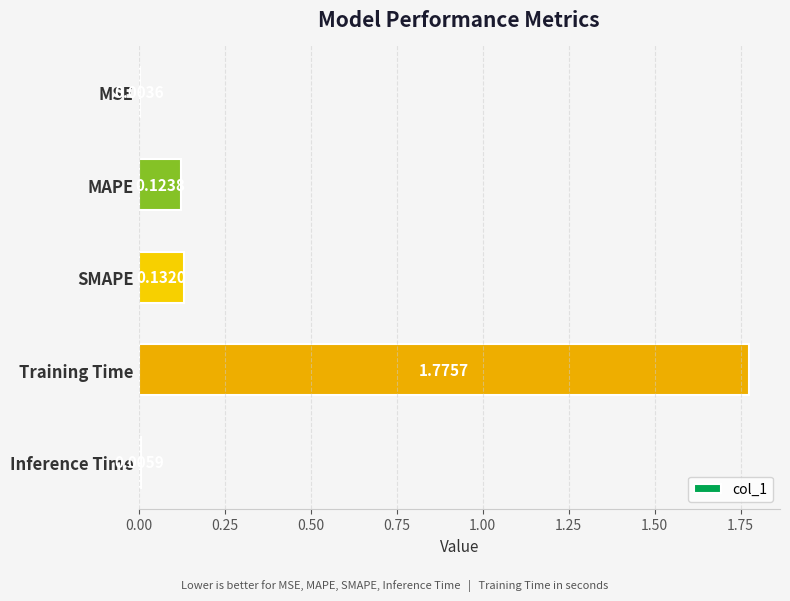

What is the average value?

0.4